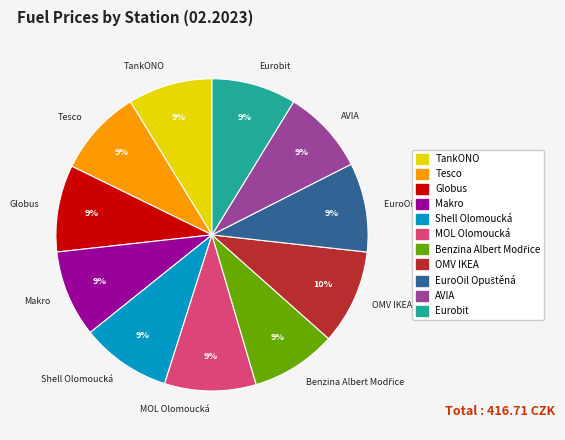

Combined, do Tesco and MOL Olomoucká account for over 50%?

No